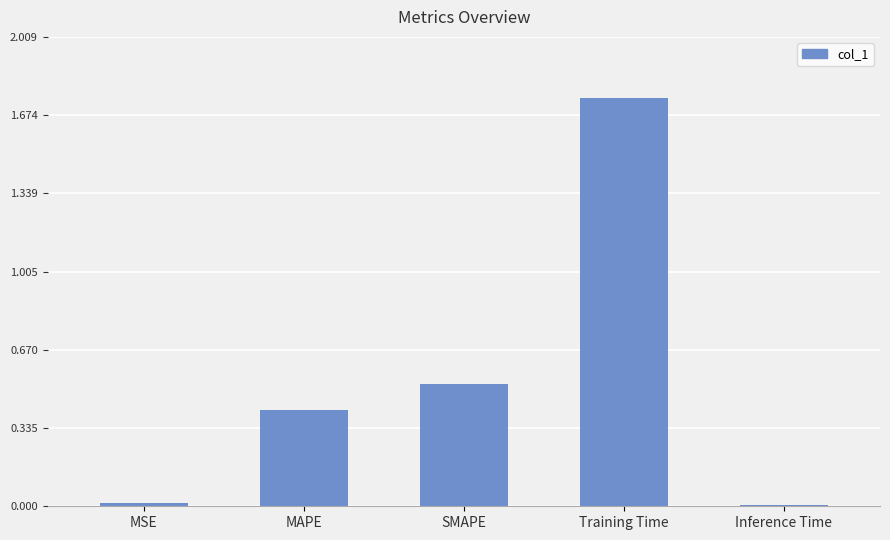

What is the sum of all values?

2.7